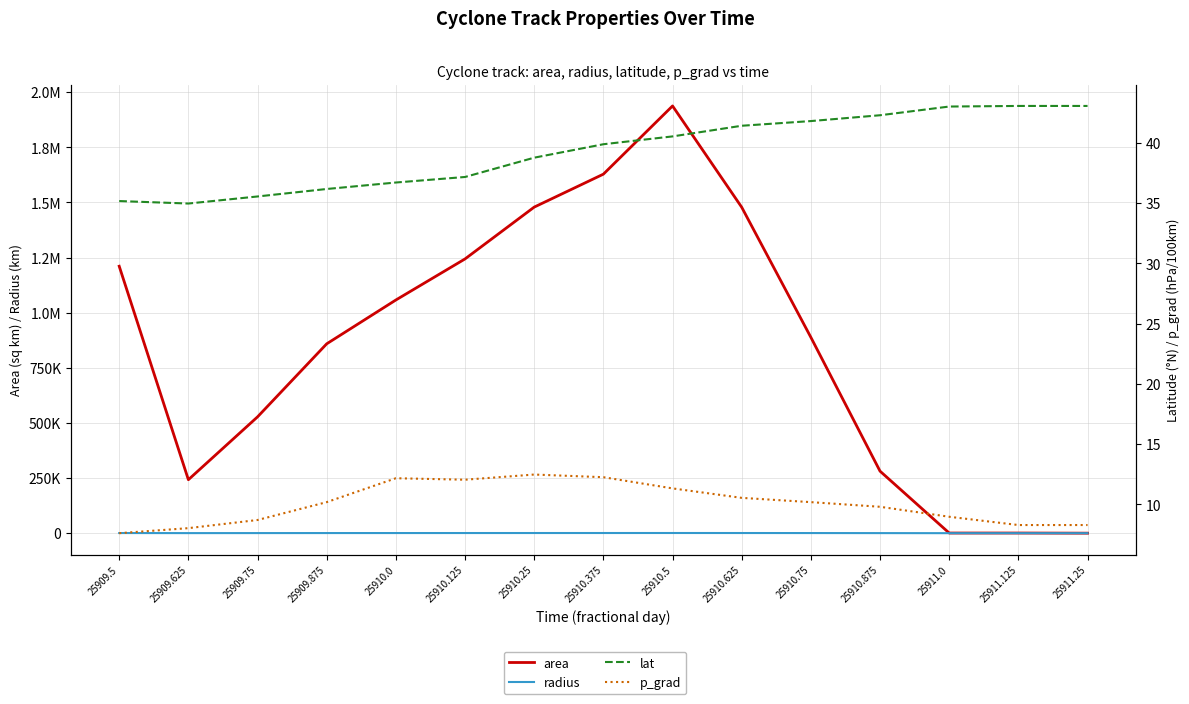

What is the greatest value displayed?

1937500.0